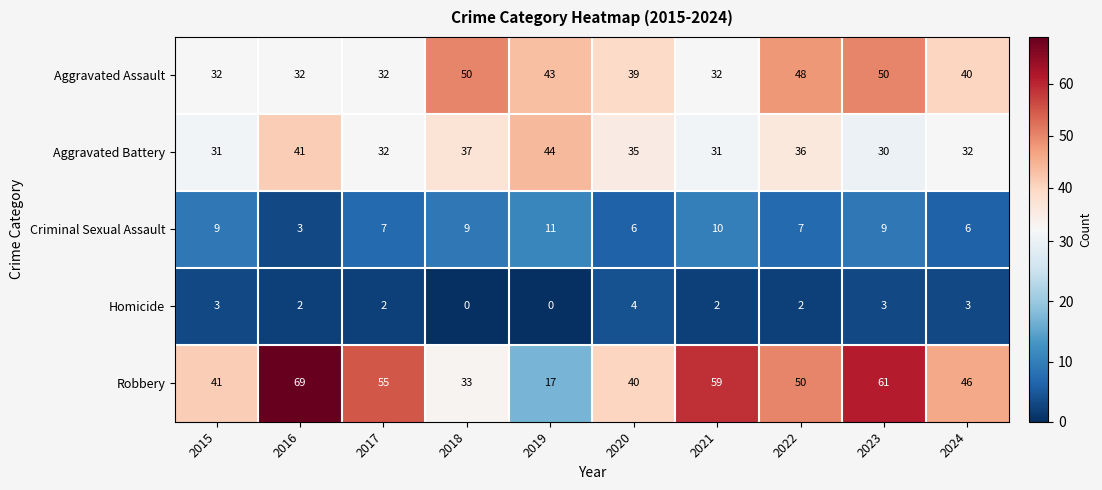

At which label does Criminal Sexual Assault reach its minimum?

2016